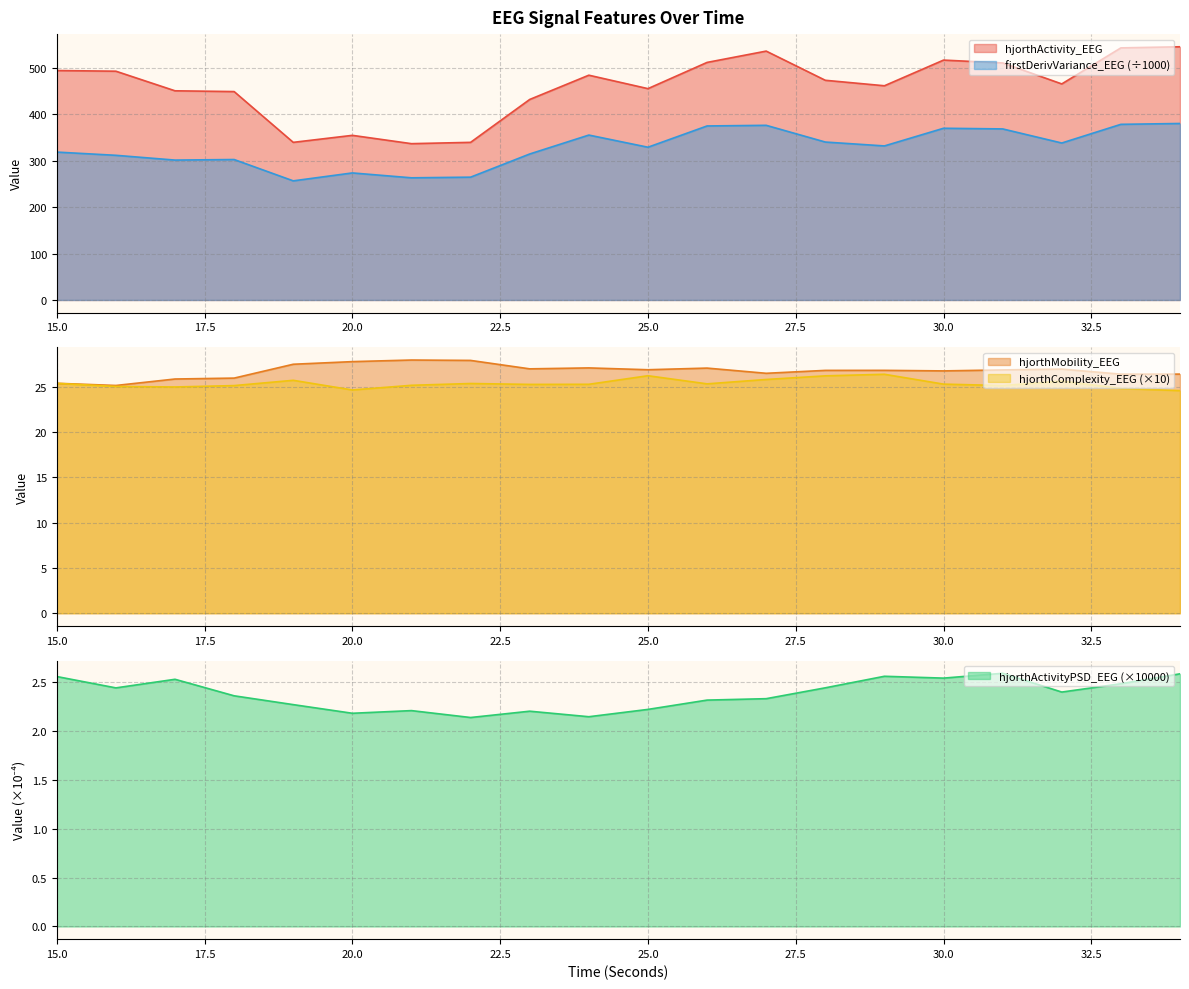

Reading left to right, transcribe all the data shown in this chart.

hjorthActivity_EEG: 15=494.5	16=493.1	17=450.8	18=449.2	19=339.7	20=354.8	21=336.9	22=339.7	23=432.2	24=484.5	25=455.5	26=512.0	27=536.4	28=473.5	29=461.7	30=517.0	31=510.9	32=465.7	33=543.3	34=545.7
hjorthMobility_EEG: 15=25.4	16=25.1	17=25.9	18=26.0	19=27.5	20=27.8	21=28.0	22=27.9	23=27.0	24=27.1	25=26.9	26=27.1	27=26.5	28=26.8	29=26.8	30=26.8	31=26.9	32=27.0	33=26.4	34=26.4
hjorthComplexity_EEG: 15=25.4	16=25.0	17=25.0	18=25.1	19=25.7	20=24.6	21=25.2	22=25.4	23=25.3	24=25.3	25=26.2	26=25.3	27=25.8	28=26.2	29=26.4	30=25.3	31=25.1	32=25.6	33=24.8	34=24.6
firstDerivVariance_EEG: 15=318.8	16=311.8	17=301.5	18=302.7	19=256.8	20=273.8	21=263.3	22=264.7	23=314.7	24=355.4	25=329.2	26=375.1	27=376.4	28=340.4	29=332.0	30=370.1	31=368.7	32=338.3	33=378.6	34=380.4
hjorthActivityPSD_EEG: 15=2.6	16=2.4	17=2.5	18=2.4	19=2.3	20=2.2	21=2.2	22=2.1	23=2.2	24=2.1	25=2.2	26=2.3	27=2.3	28=2.4	29=2.6	30=2.5	31=2.6	32=2.4	33=2.5	34=2.6